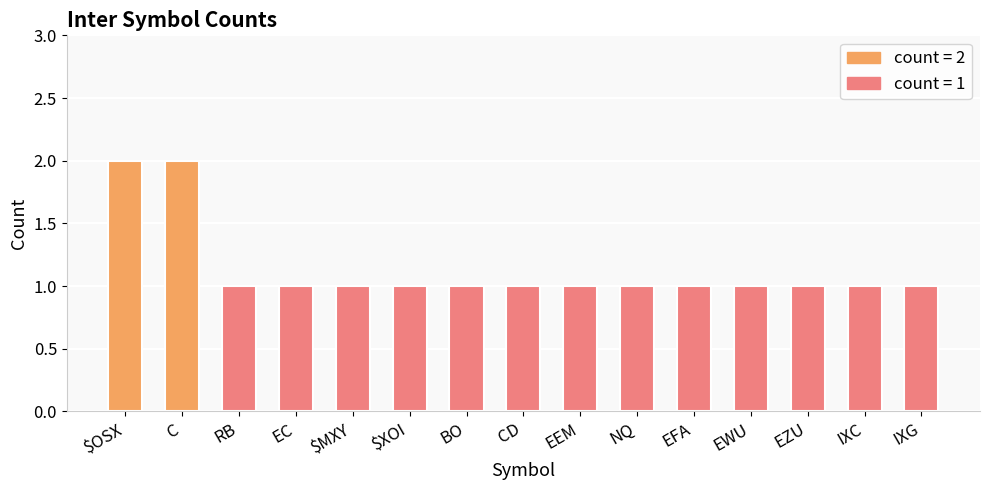

Reading left to right, extract all data points from this chart.

$OSX=2	C=2	RB=1	EC=1	$MXY=1	$XOI=1	BO=1	CD=1	EEM=1	NQ=1	EFA=1	EWU=1	EZU=1	IXC=1	IXG=1